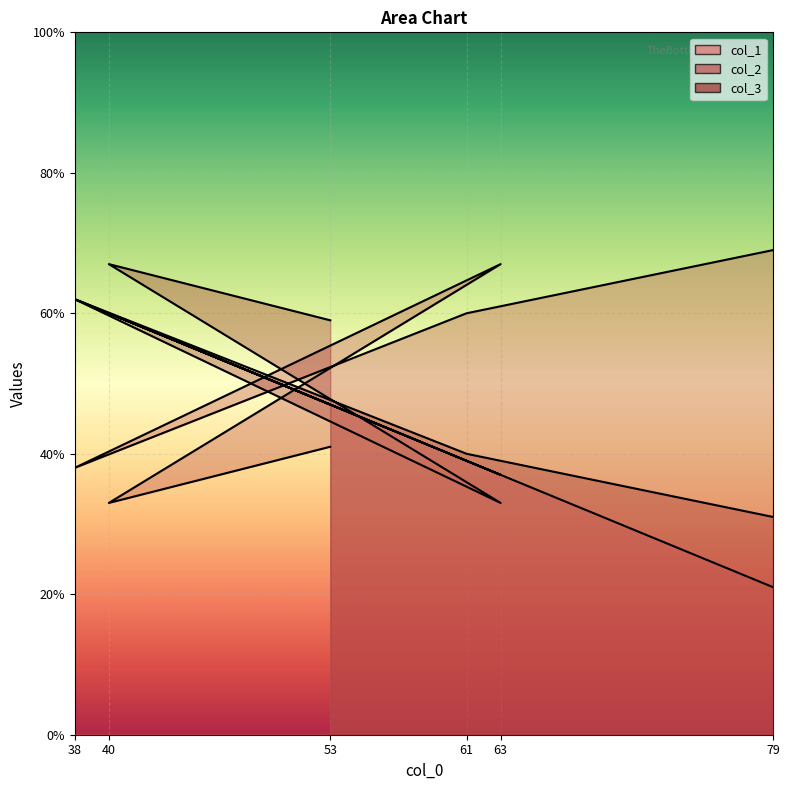

Read the col_1 value at 53.

47